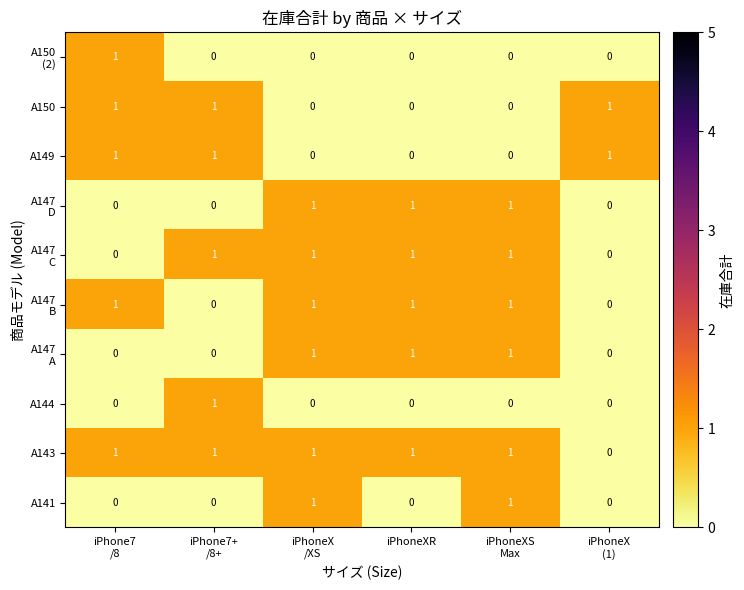

At how many categories does at least one series exceed 0?

6